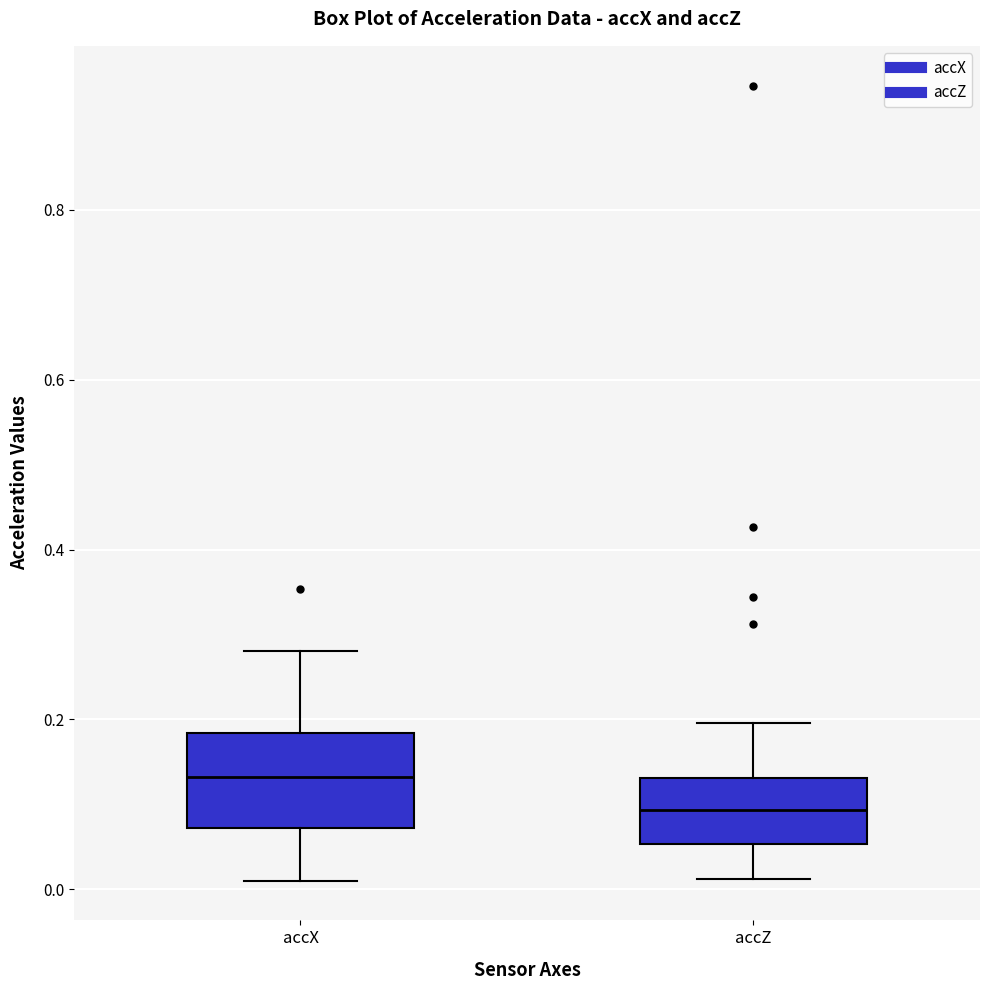

Which box is the tallest, from its lower edge to its upper edge?

accX